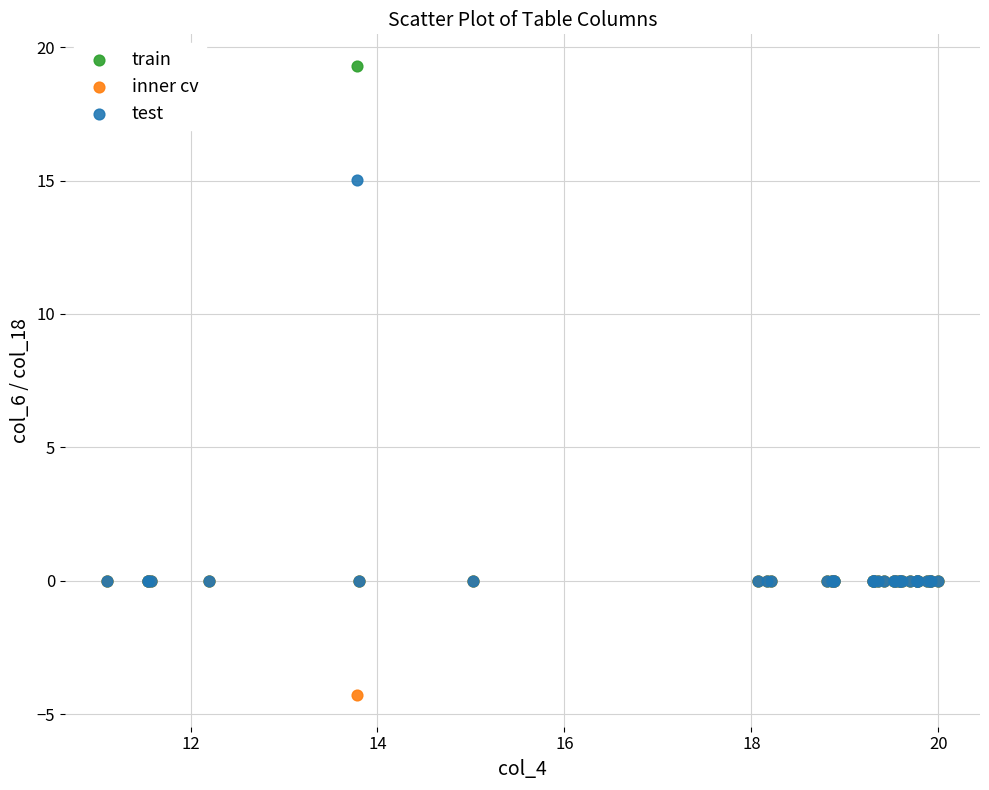

Which series has the largest Y range (max minus min)?

train